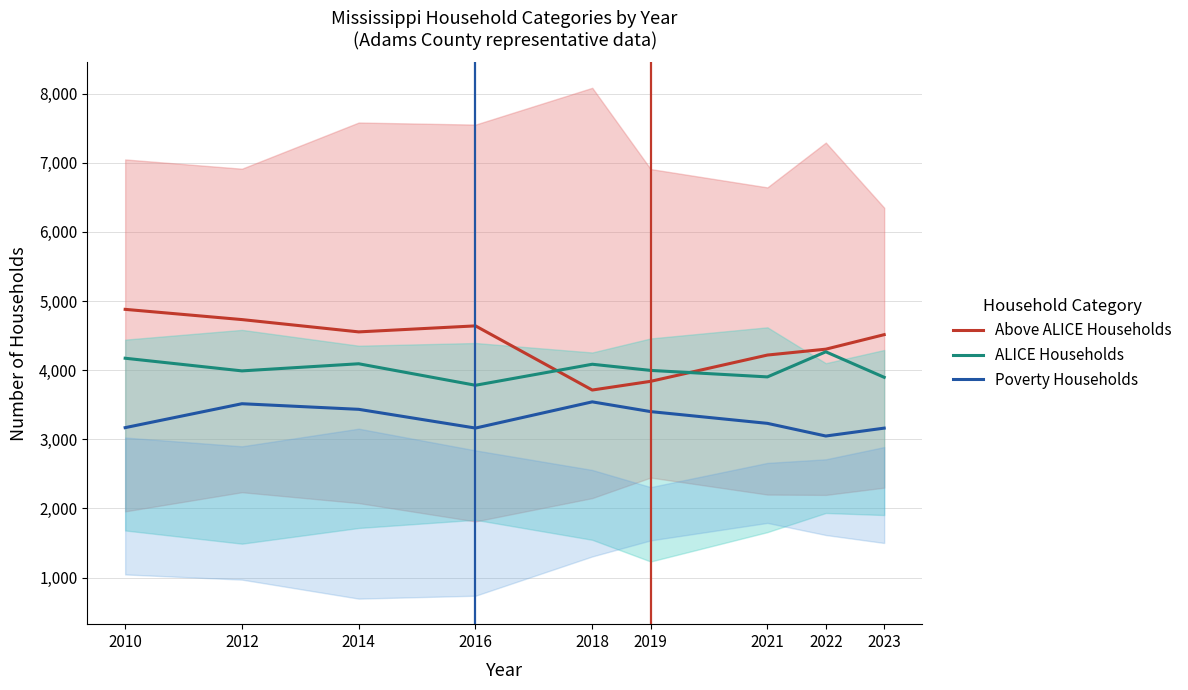

How many data points in Poverty Households are above 3231?

4